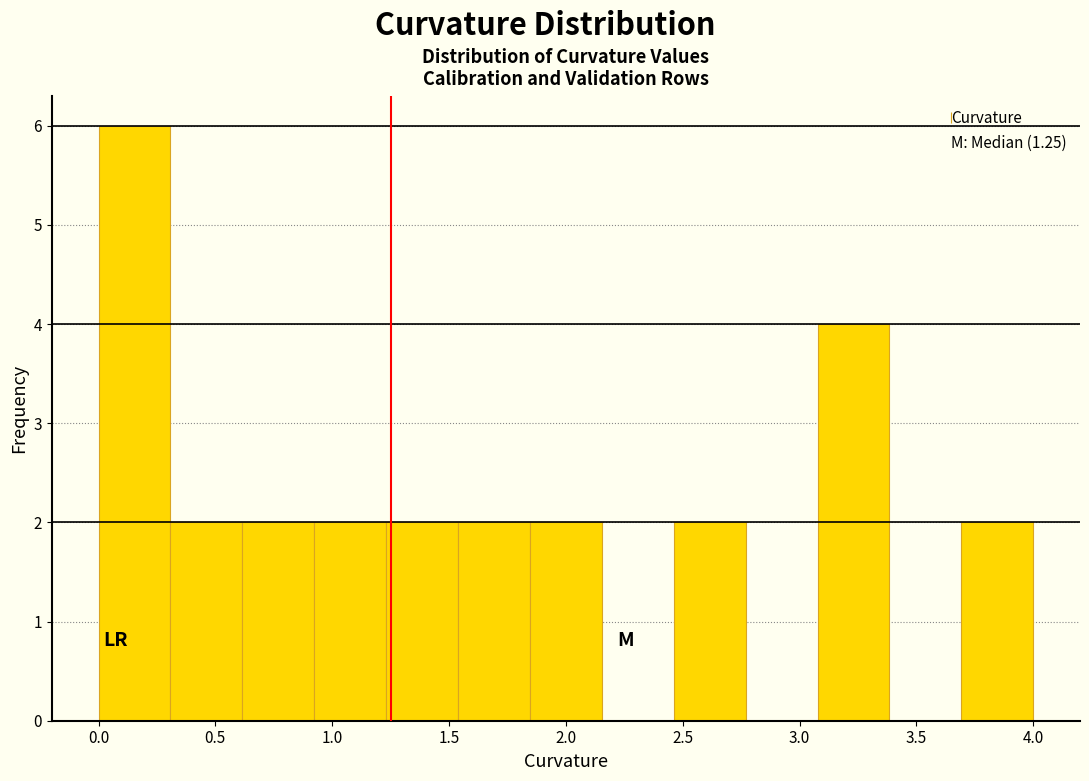

Reading left to right, transcribe this chart: for each bar, give the range it covers on the x-axis and its height. Neither the bar edges nor the heights are printed on the chart, so give them approximately, as read against the axes.

0.00 to 0.30: 6
0.30 to 0.60: 2
0.60 to 0.90: 2
0.90 to 1.25: 2
1.25 to 1.55: 2
1.55 to 1.85: 2
1.85 to 2.15: 2
2.15 to 2.45: 0
2.45 to 2.75: 2
2.75 to 3.10: 0
3.10 to 3.40: 4
3.40 to 3.70: 0
3.70 to 4.00: 2